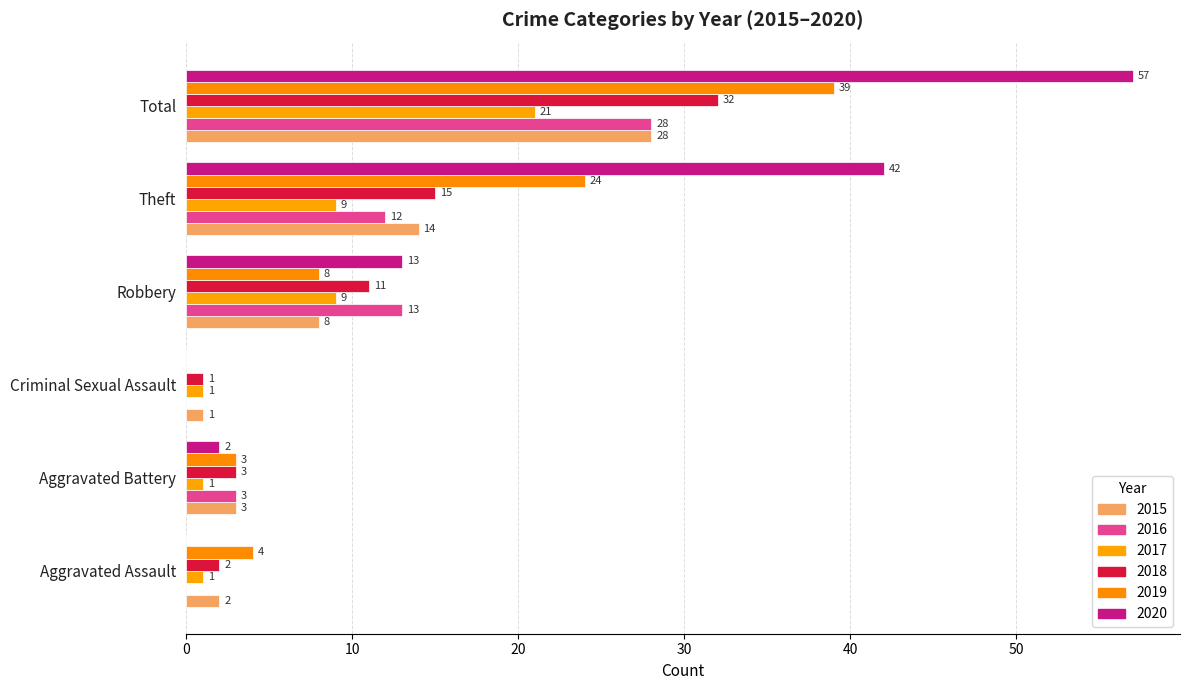

Count the number of categories in the chart.

6